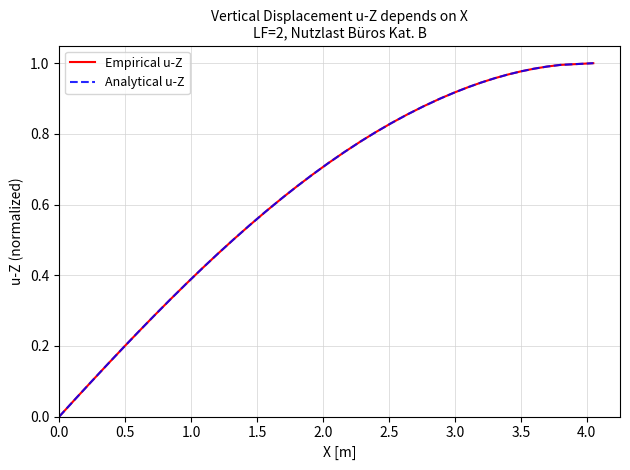

Is this an area chart (filled region under the line)?

No